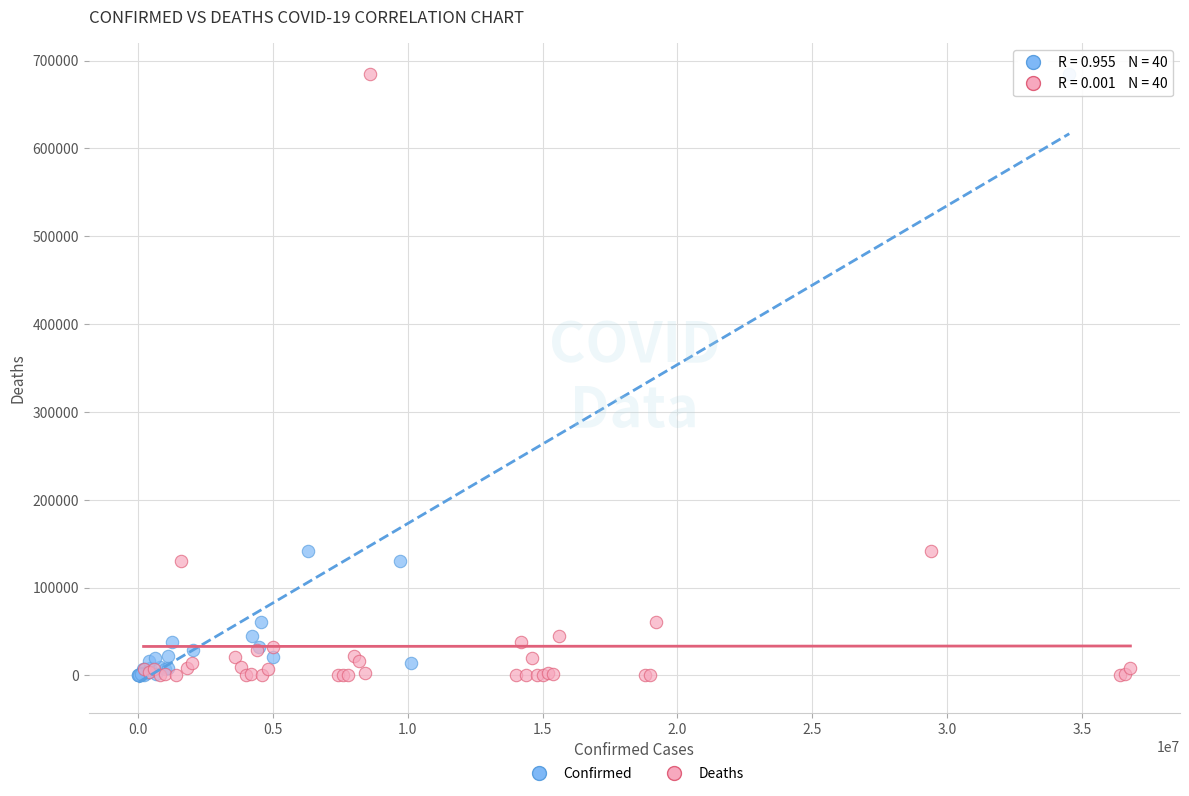

What are all the series names shown in the legend?

Confirmed, Deaths